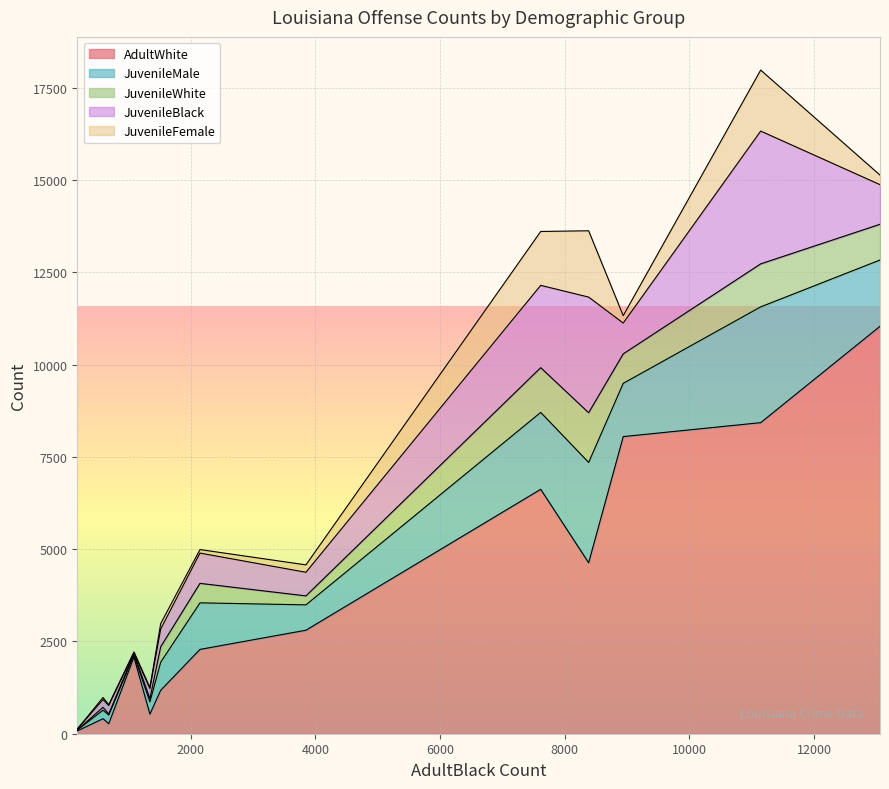

How many values in the JuvenileMale series are below 762?

6